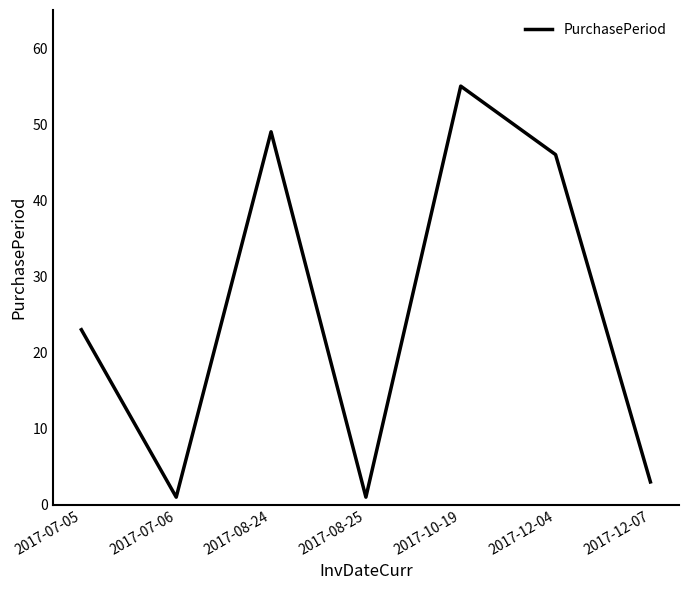

What is the sum of the values at 2017-12-07 and 2017-07-05?

26